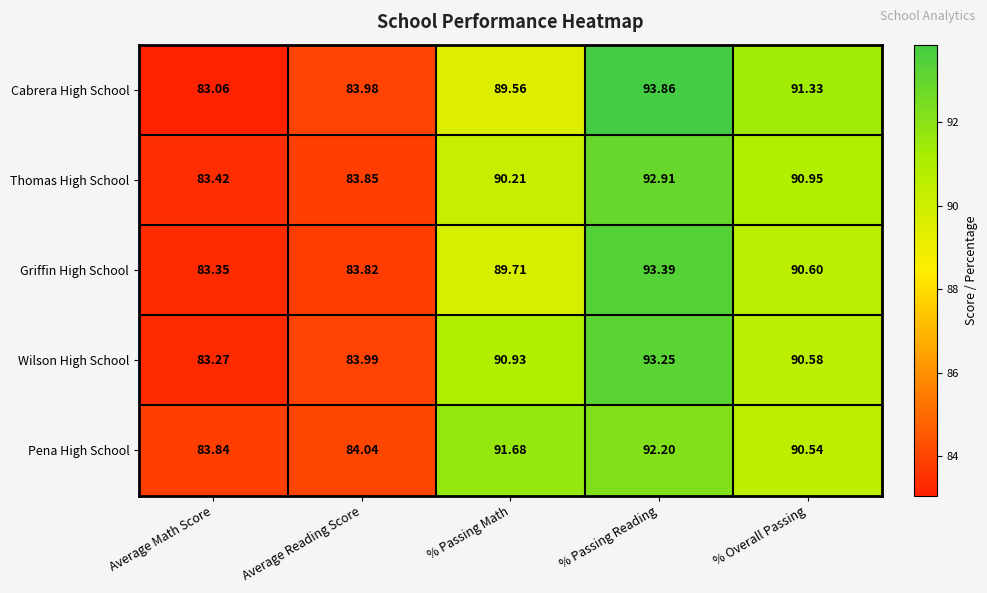

List the series in order of their peak value, lowest first.

Pena High School, Thomas High School, Wilson High School, Griffin High School, Cabrera High School